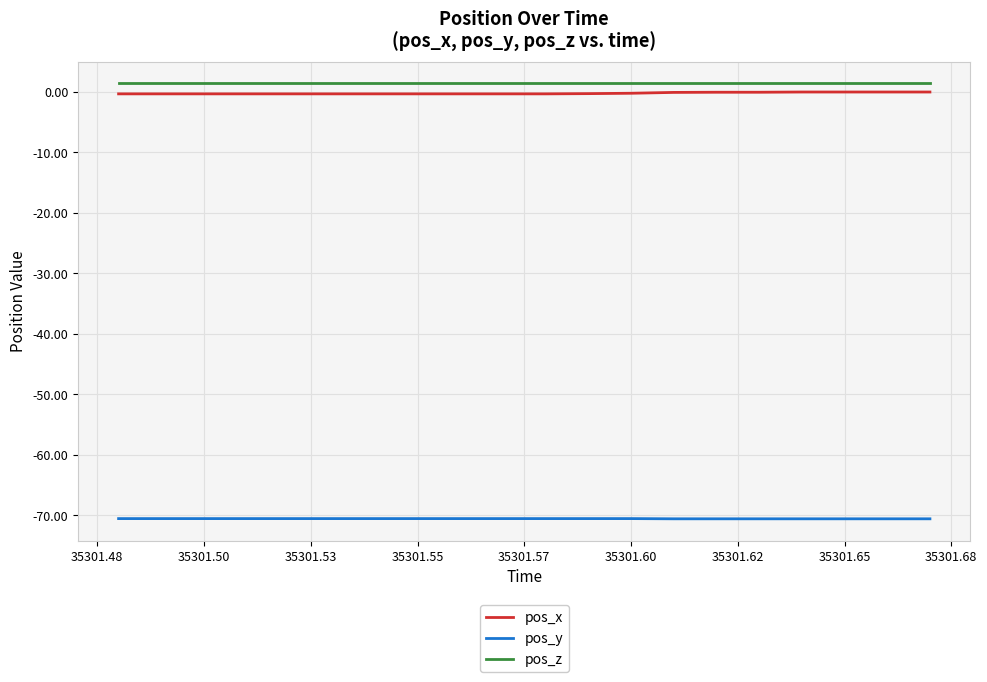

What is the smallest value displayed?

-70.6